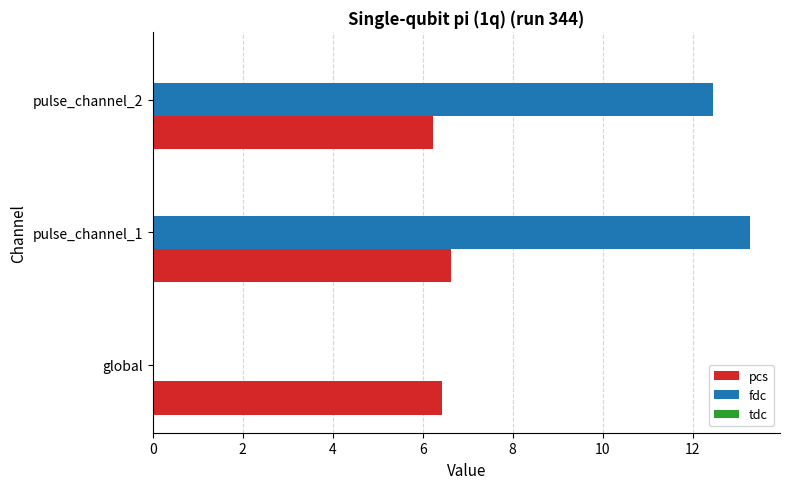

What is the average value of the fdc series?

8.6